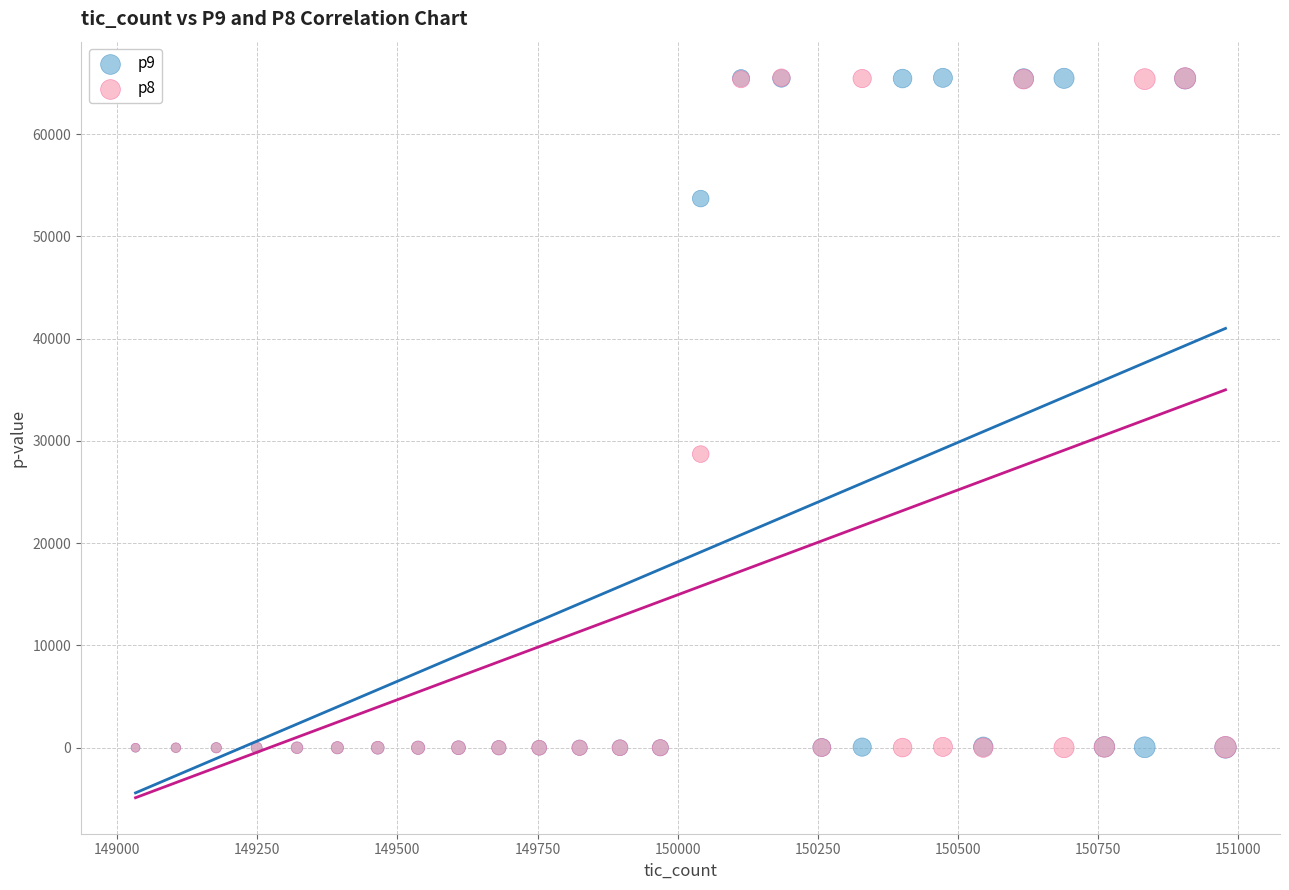

What are all the series names shown in the legend?

p9, p8